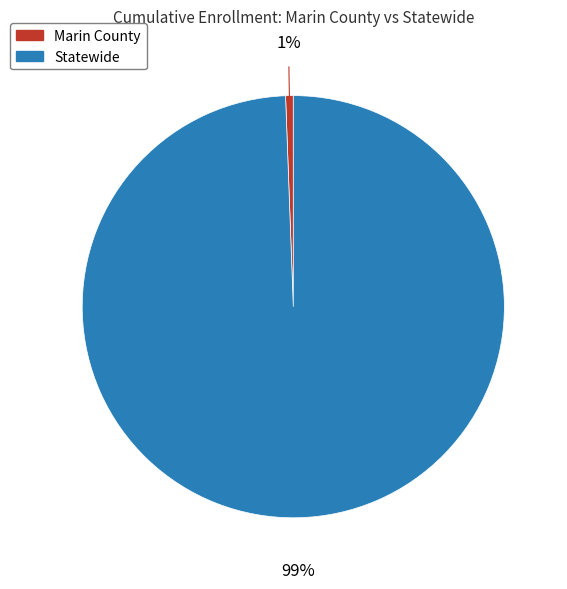

Between Statewide and Marin County, which is larger?

Statewide